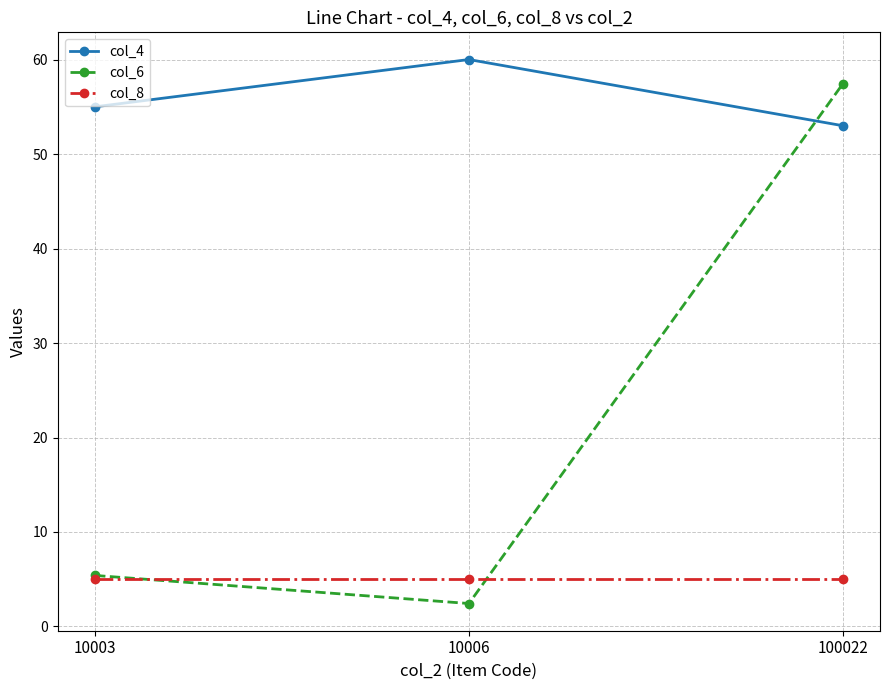

Is it true that col_6 equals 5.4 at 10003?

True